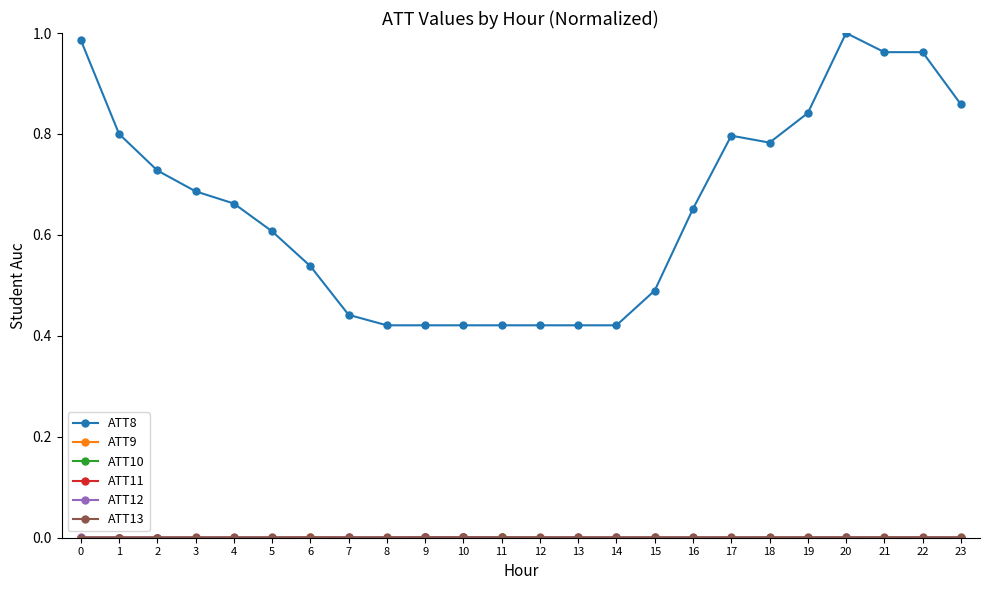

Which series has the largest range (max minus min)?

ATT8